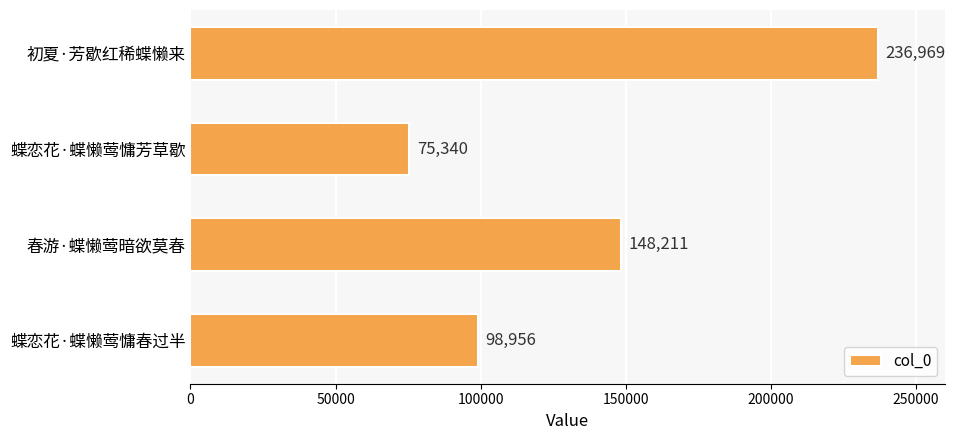

Reading bottom to top, what are all the values shown in this chart?

98956	148211	75340	236969